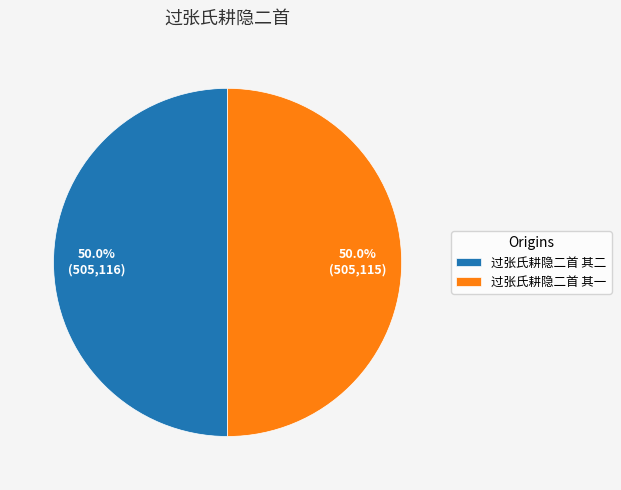

True or false: 过张氏耕隐二首 其一 accounts for 50% of the total.

True